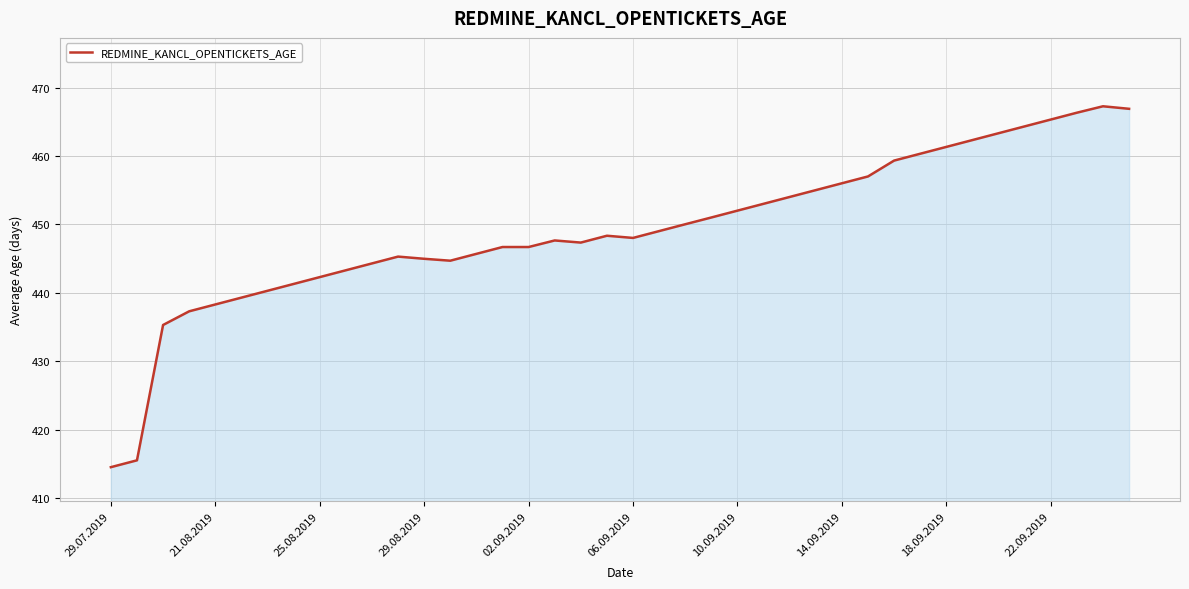

What is the difference between the maximum and minimum values?

52.8